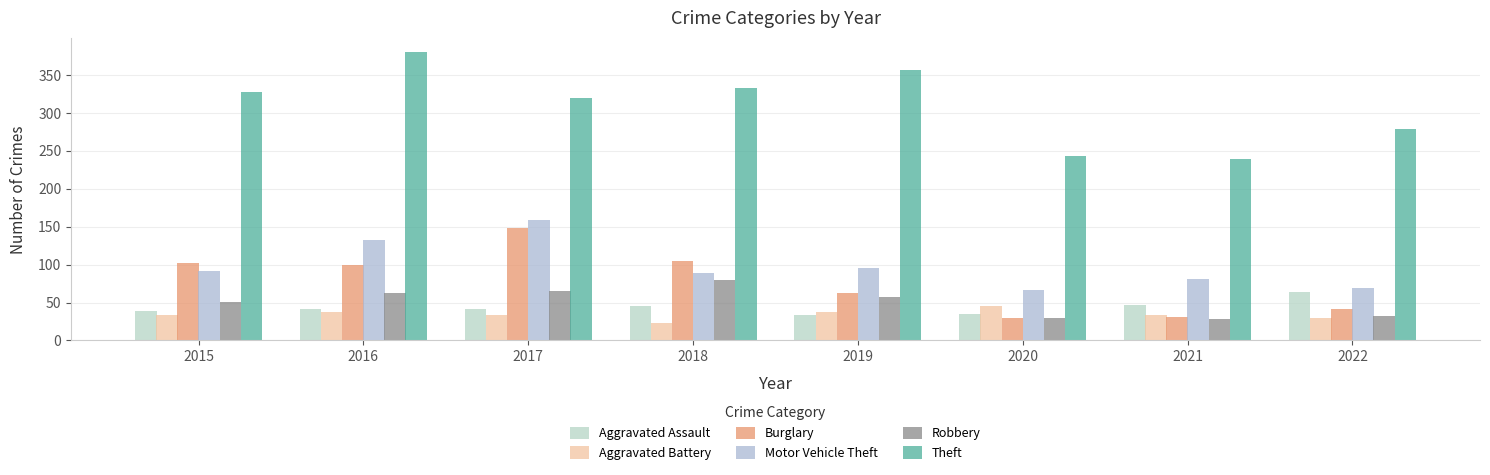

What is the total value across all series at 2018?

676